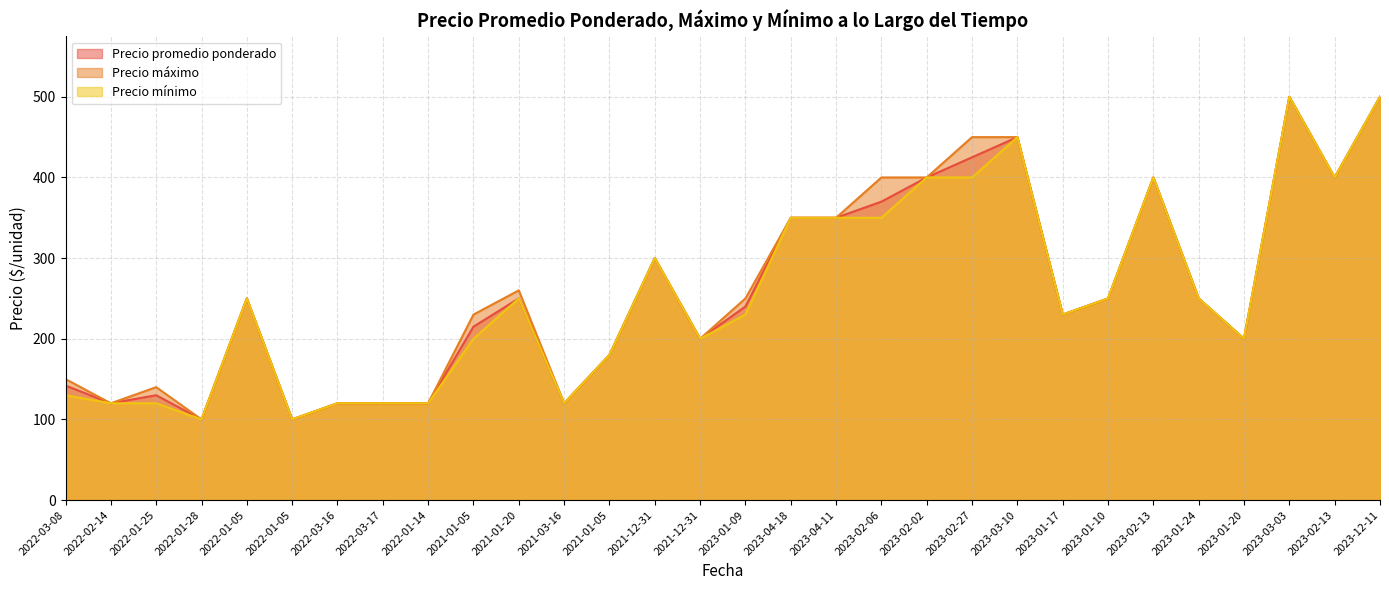

At 2022-01-25, list the series in order from smallest to largest.

Precio mínimo, Precio promedio ponderado, Precio máximo